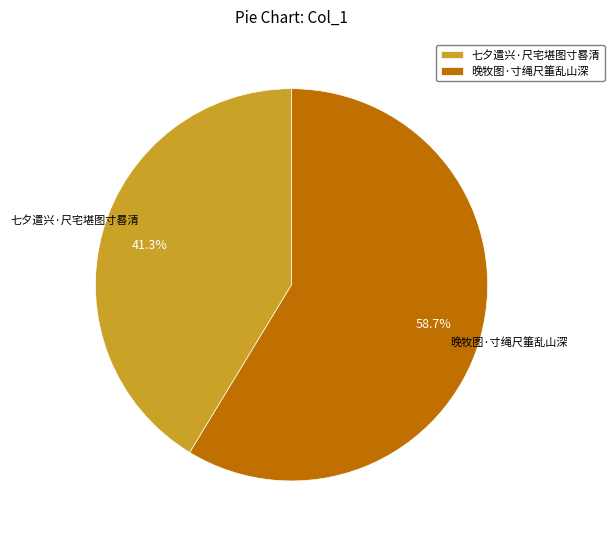

The 晚牧图·寸绳尺箠乱山深 slice represents 52% of the pie. True or false?

False